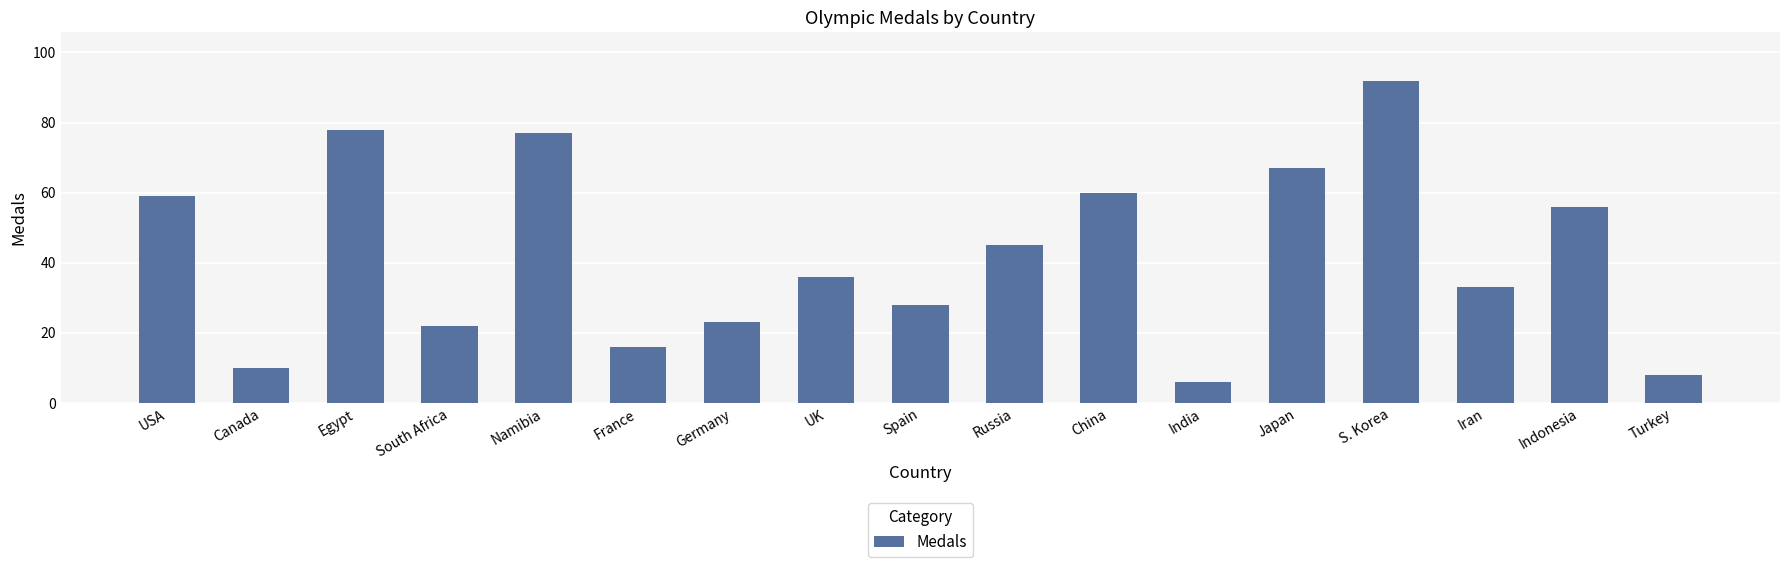

True or false: the data shows 17 at Canada.

False